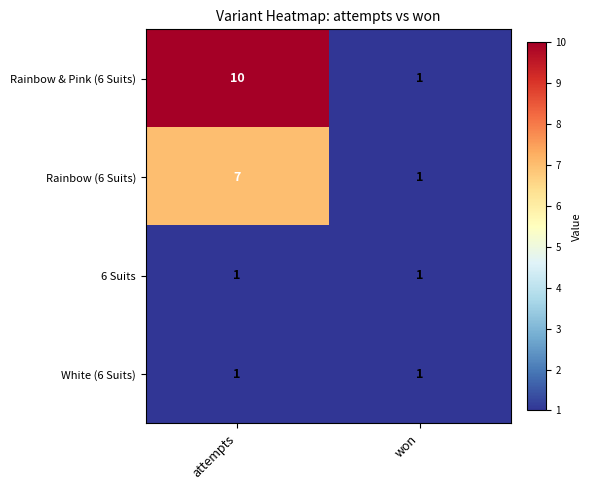

At which label does Rainbow (6 Suits) reach its minimum?

won